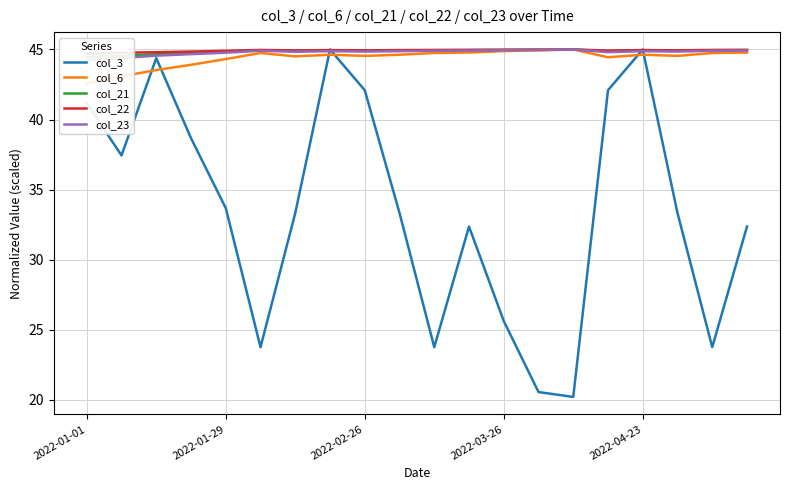

What is the value of the col_21 point at the 19th from the left?

44.9